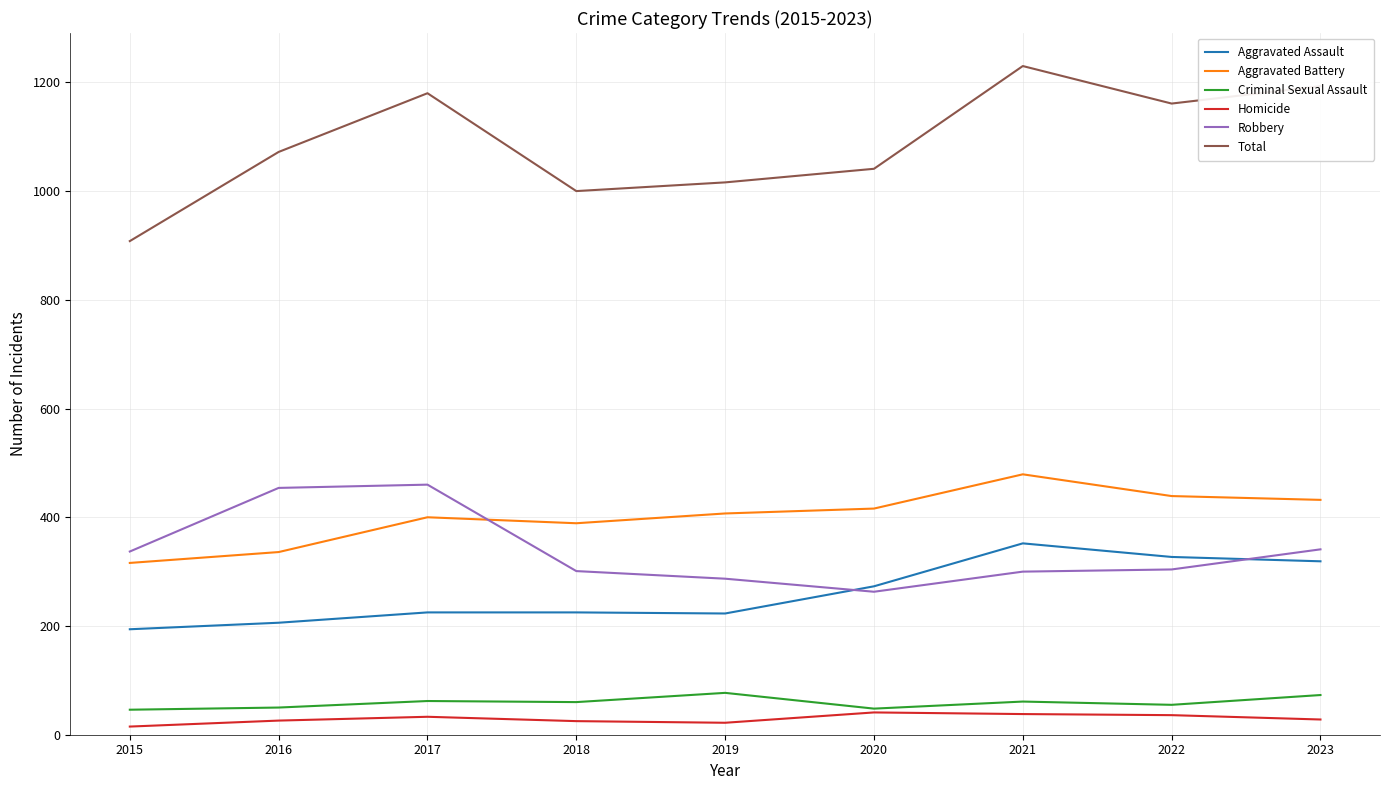

What is the greatest value displayed?

1230